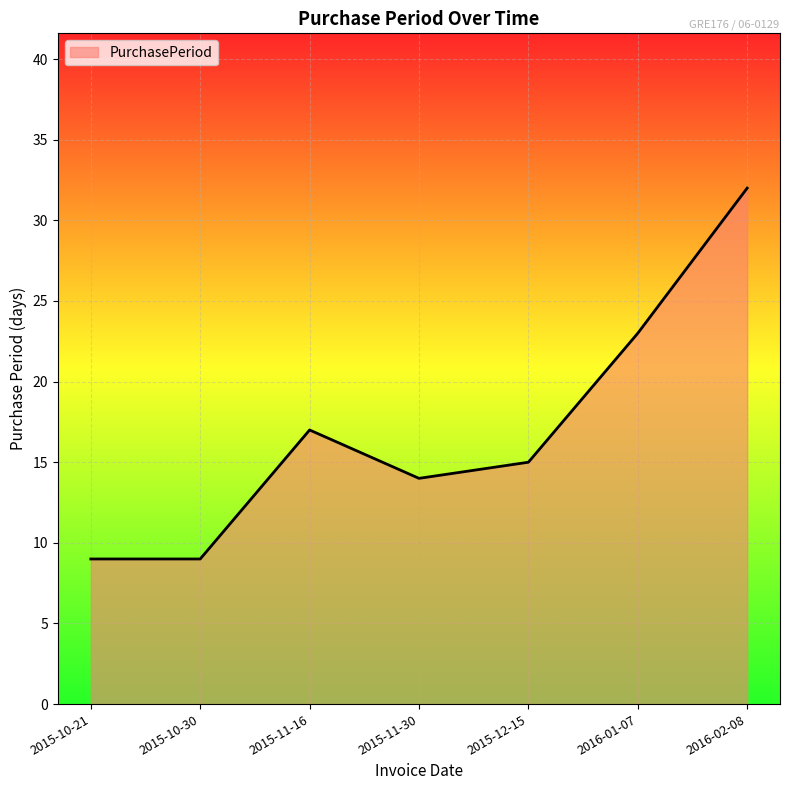

Which has a higher value, 2015-10-30 or 2015-12-15?

2015-12-15